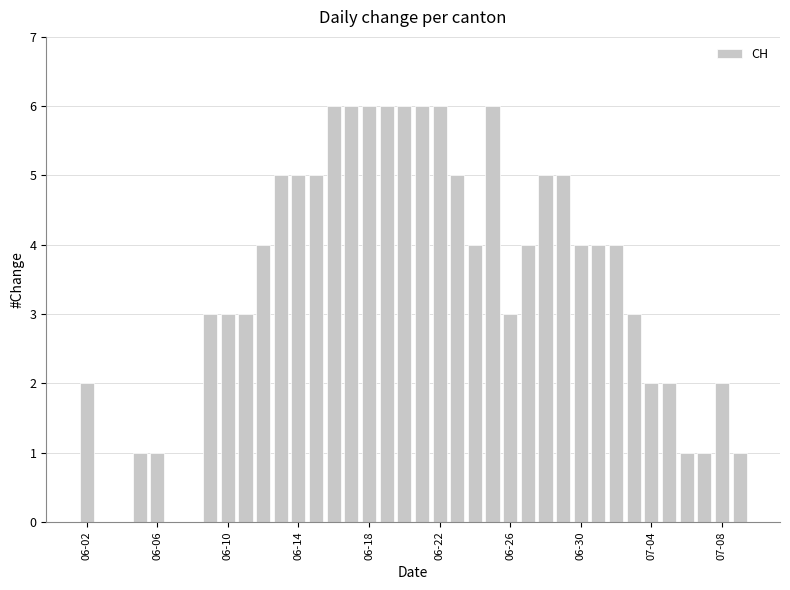

Count the number of categories in the chart.

38